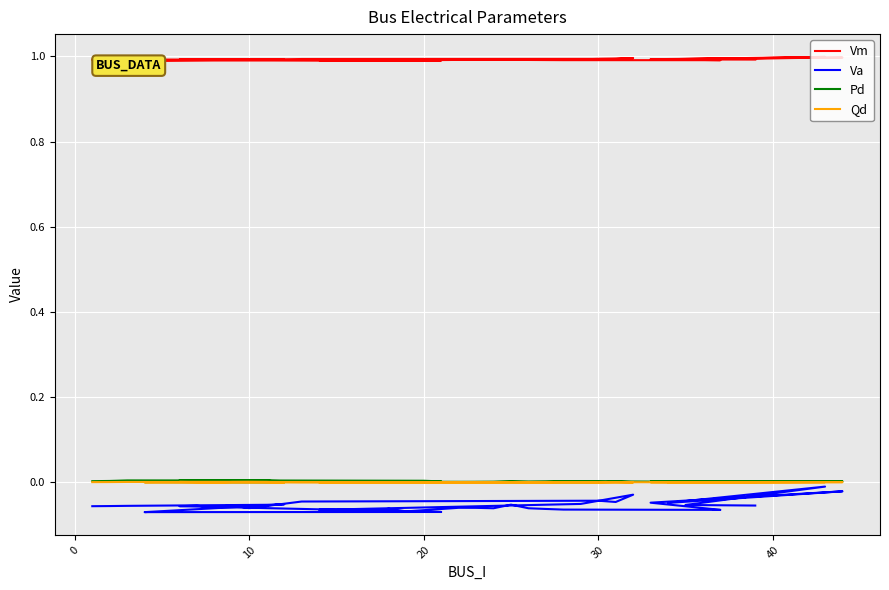

The Pd series shows 0.0 at 27. True or false?

False